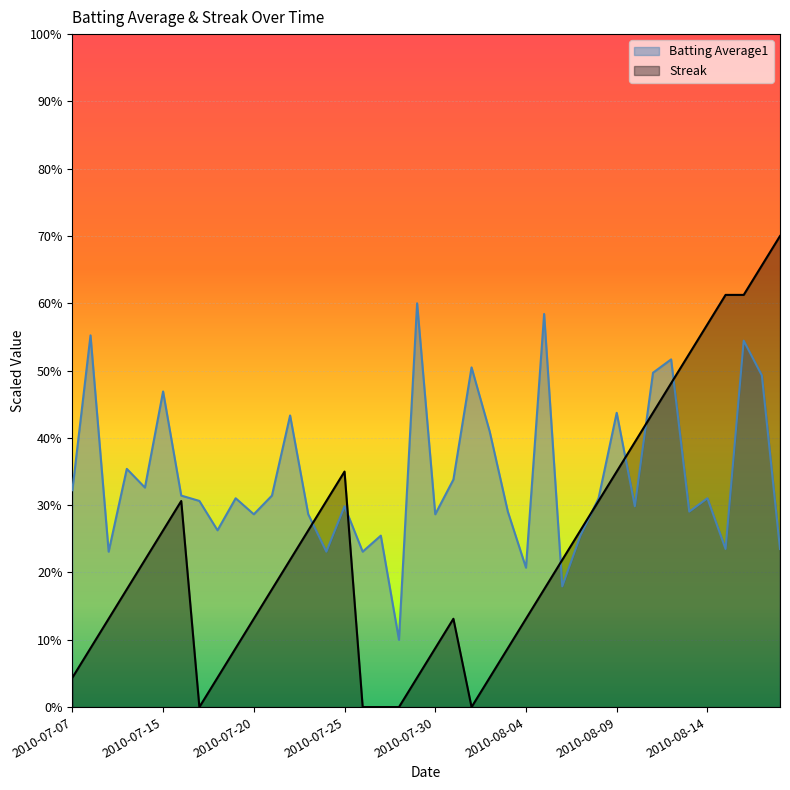

What is the sum of all Streak values?

9.6